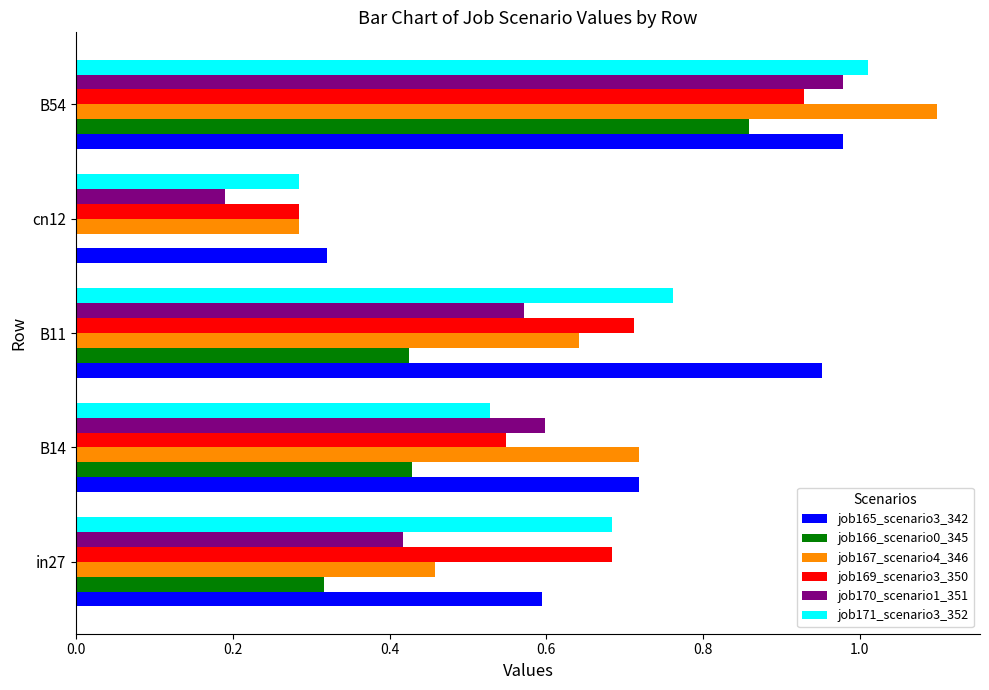

Which series changed the most between in27 and B54?

job167_scenario4_346